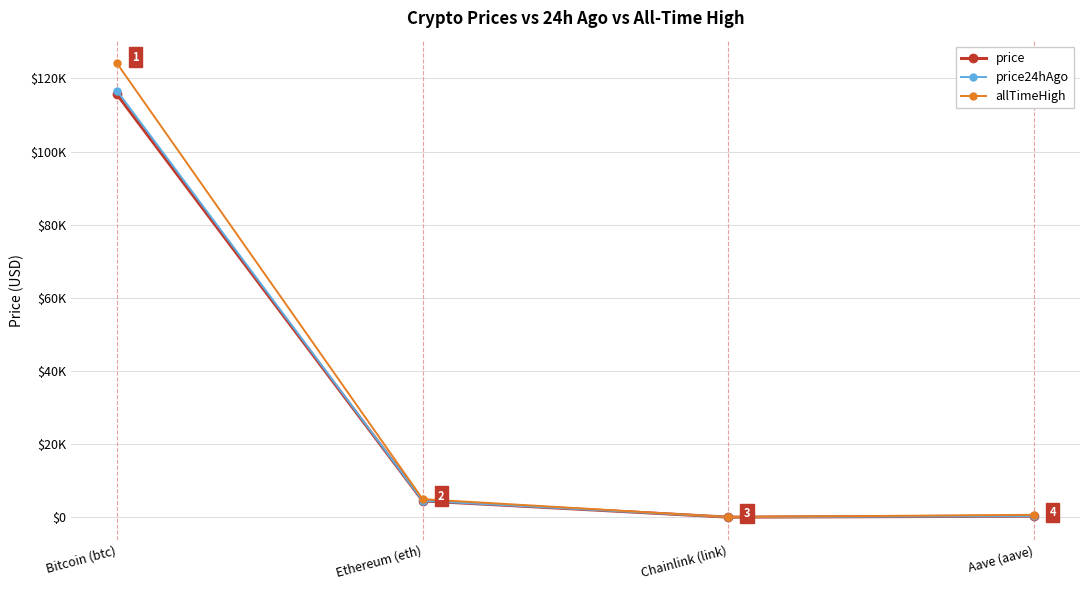

Where is the first local minimum for price24hAgo?

Chainlink (link)